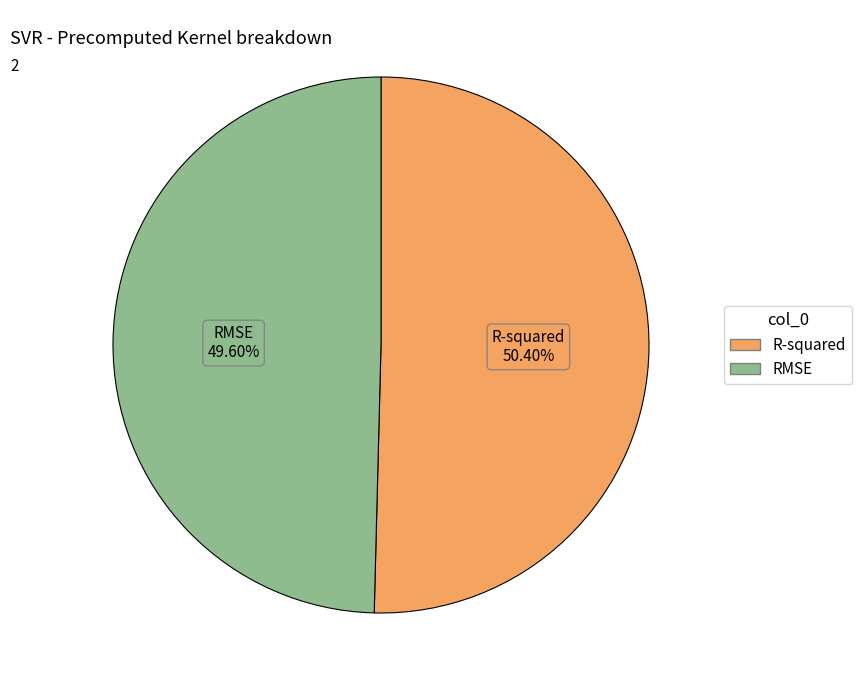

Count the number of slices in the pie.

2